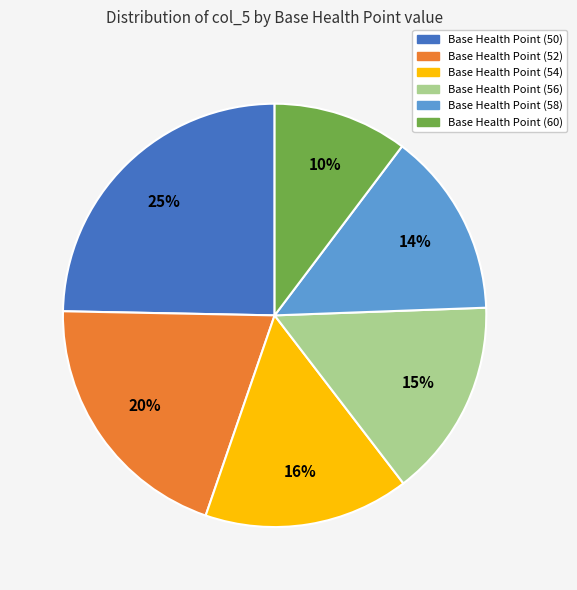

Is there any slice that represents more than half of the pie?

No